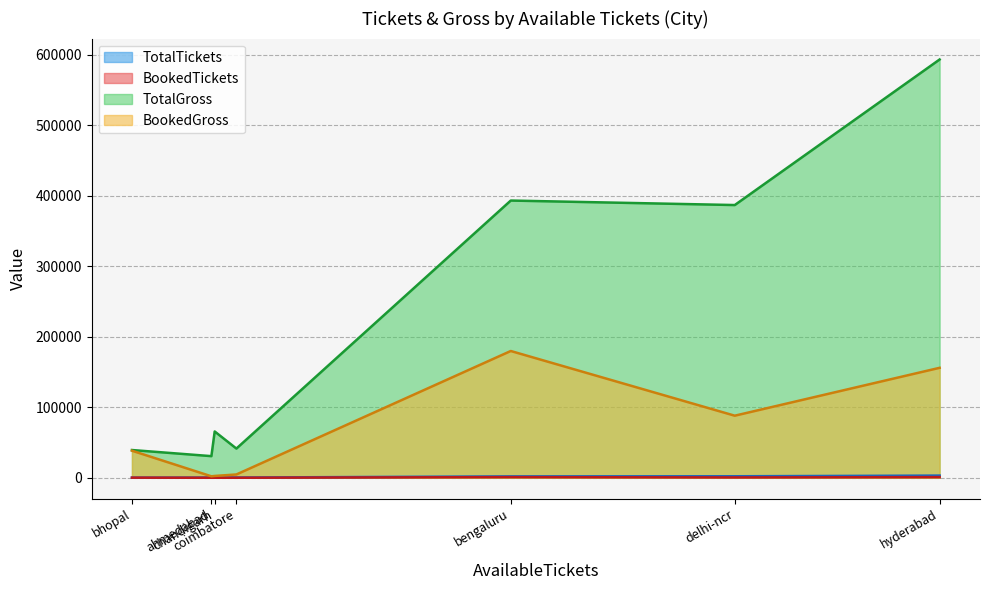

True or false: BookedTickets has more than 1 points higher than both neighbors.

True